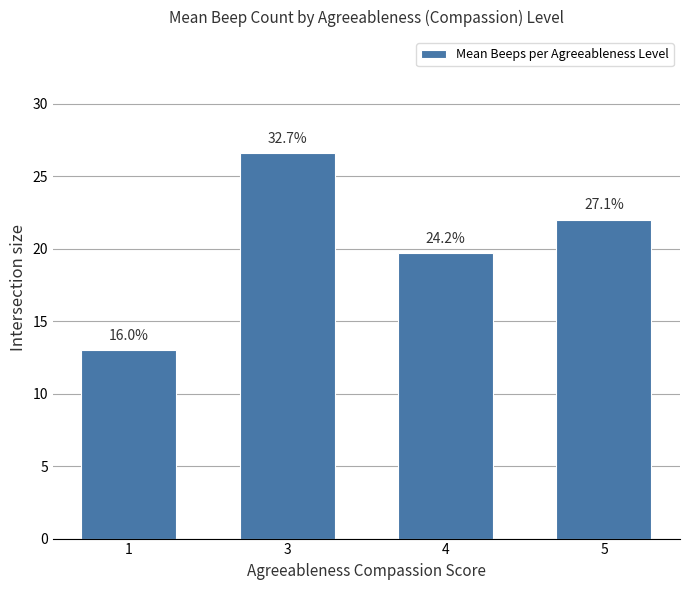

How many bars are there in total?

4